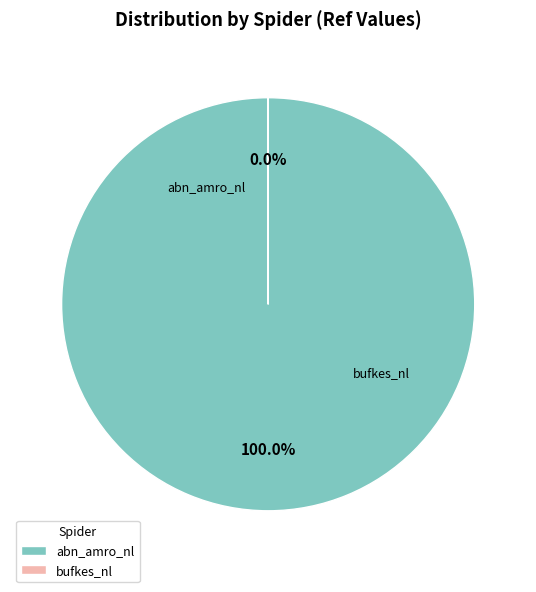

Which category has the smallest portion of the pie?

bufkes_nl